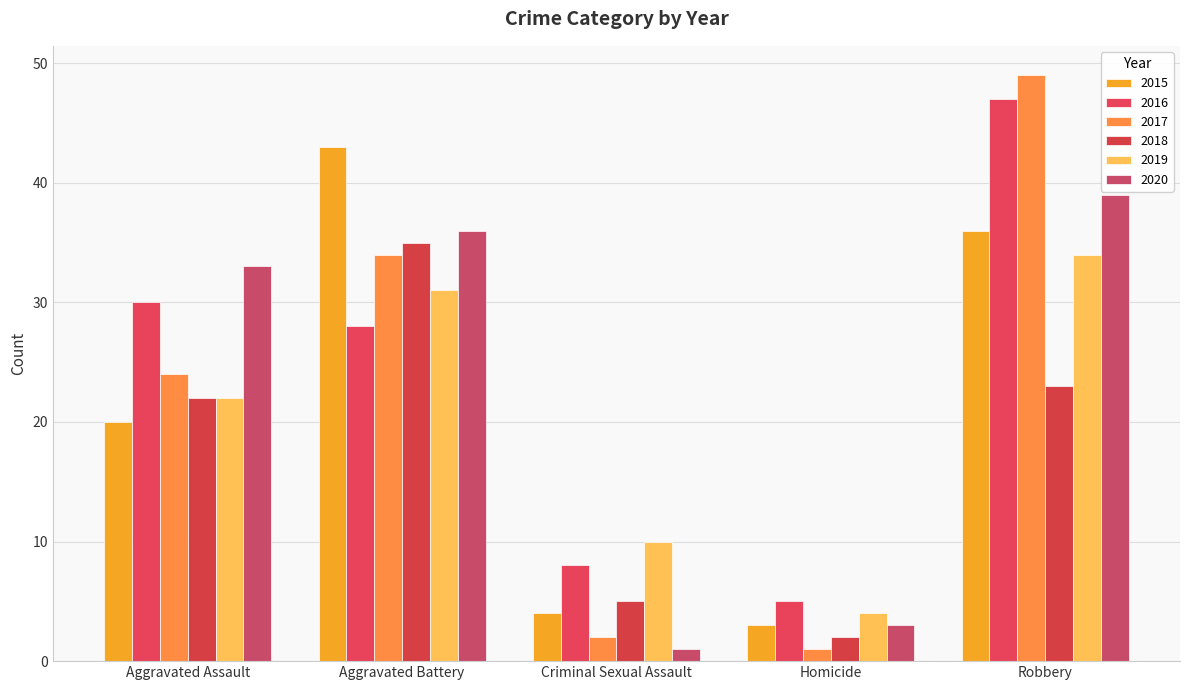

What is the minimum value for 2016?

5